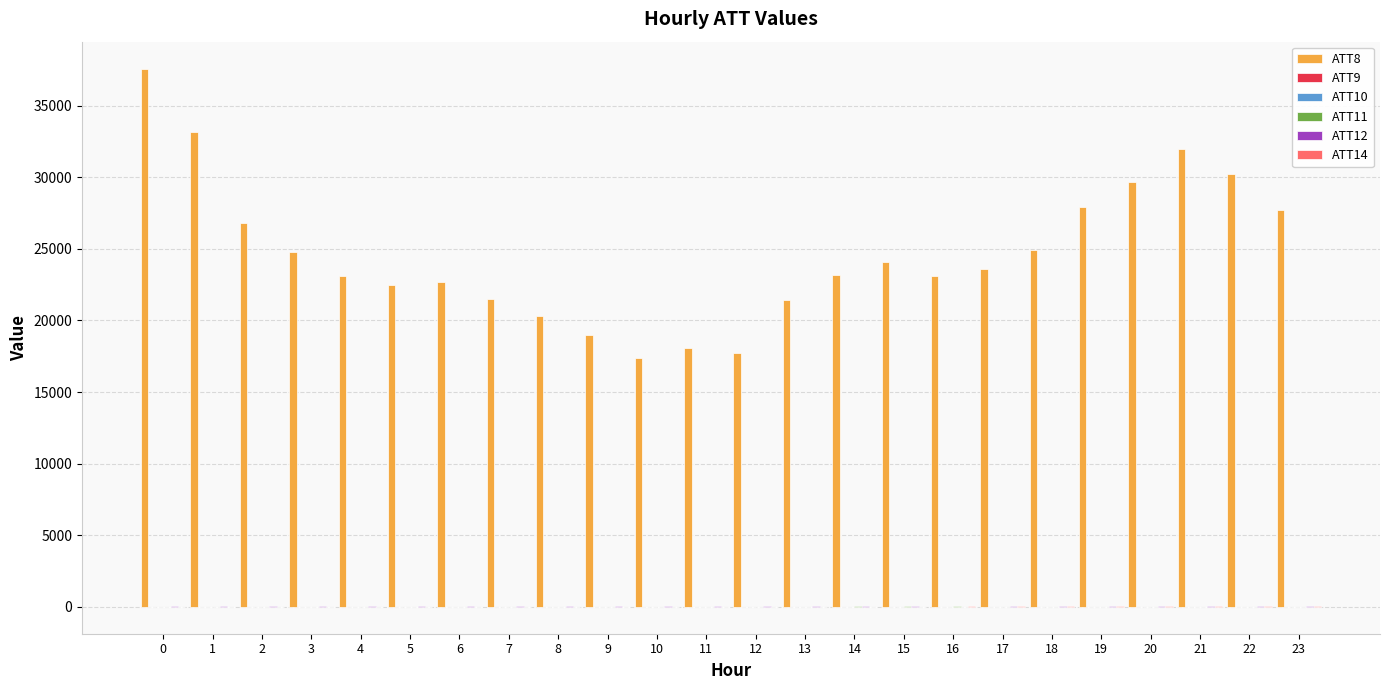

How many data points does each series have?

24